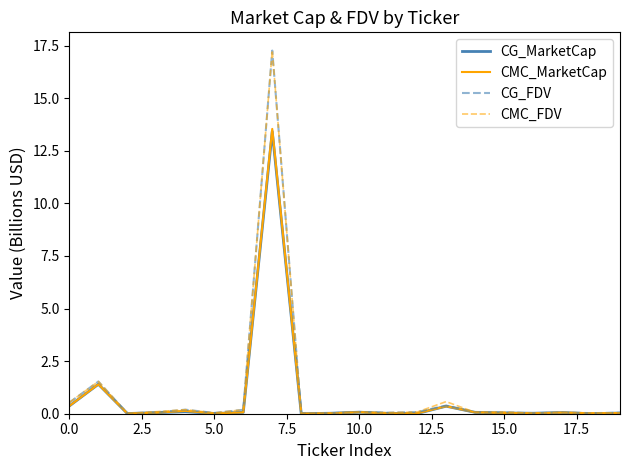

What is the greatest value displayed?

17.3